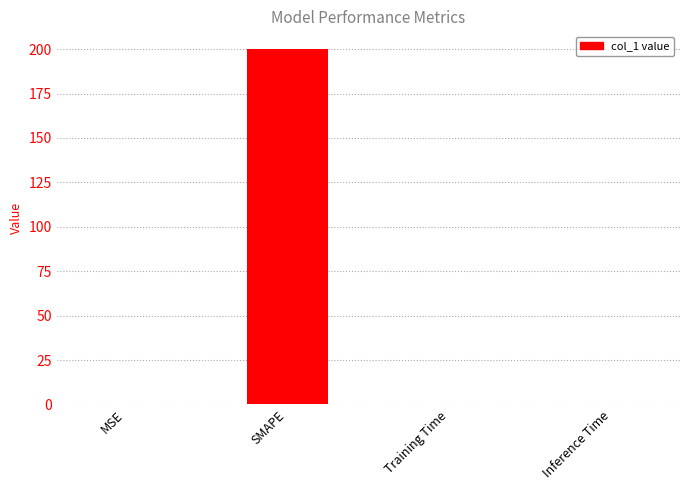

Does the chart contain stacked bars?

No